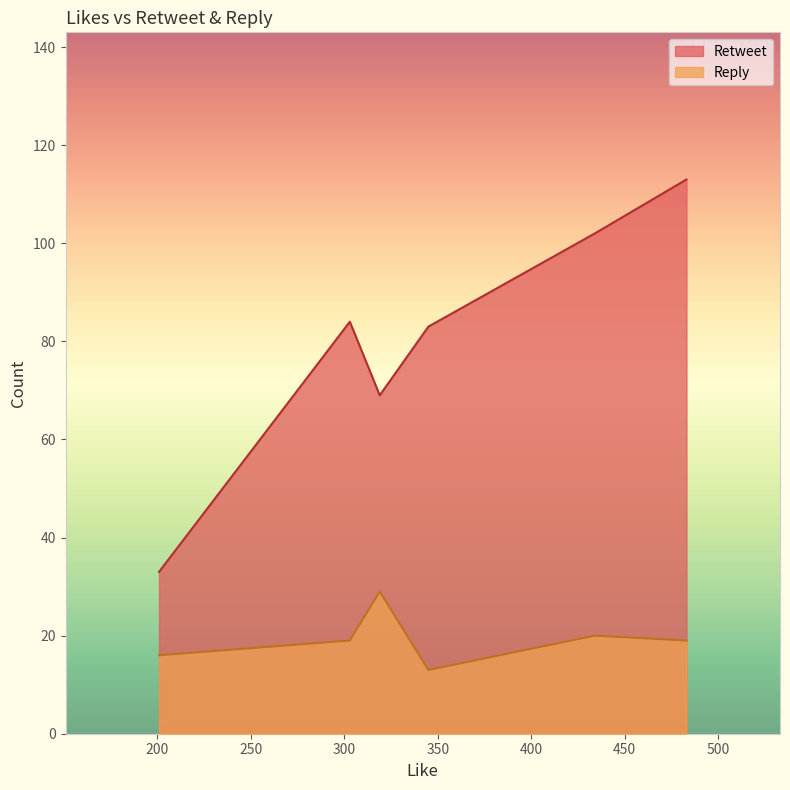

At which category is the sum across all series the highest?

483